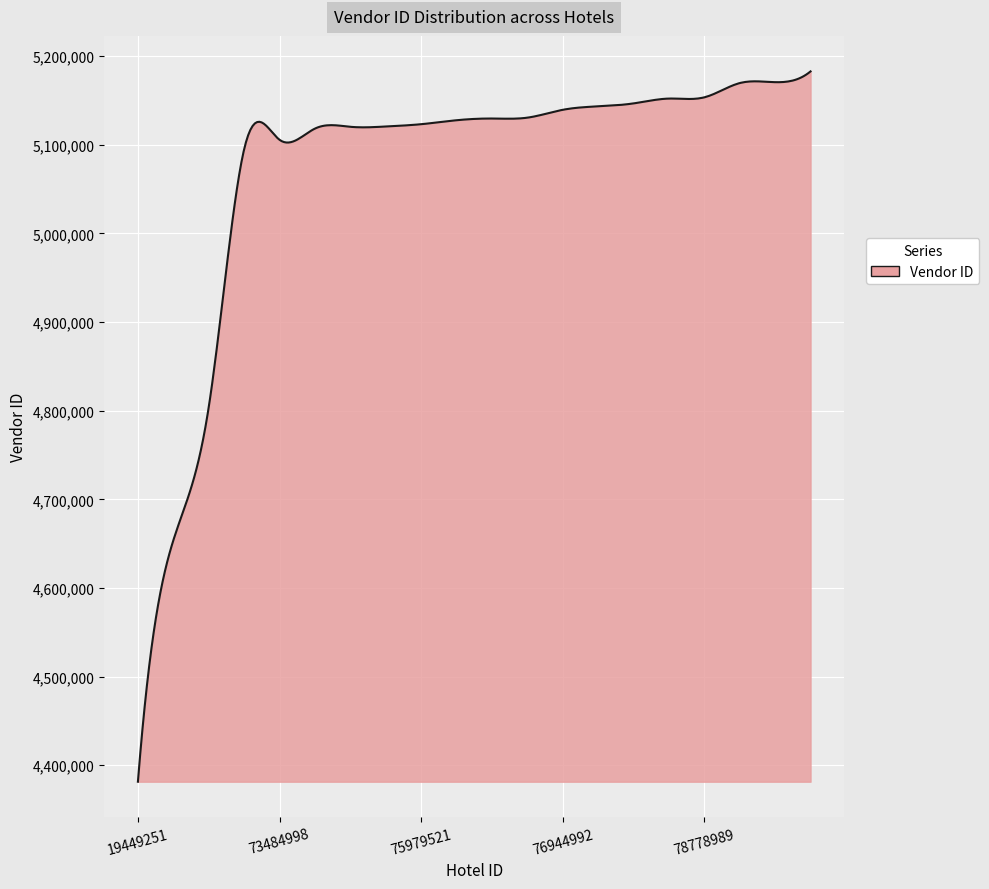

What is the minimum value shown in the chart?

4381431.0